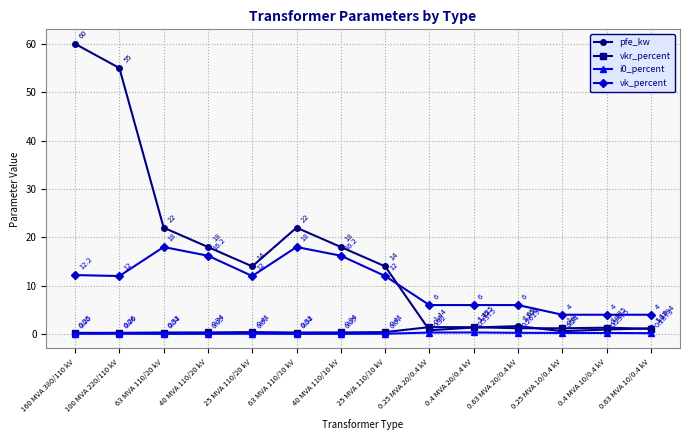

Is the value of pfe_kw at 0.4 MVA 10/0.4 kV greater than the value of vkr_percent at 63 MVA 110/10 kV?

Yes